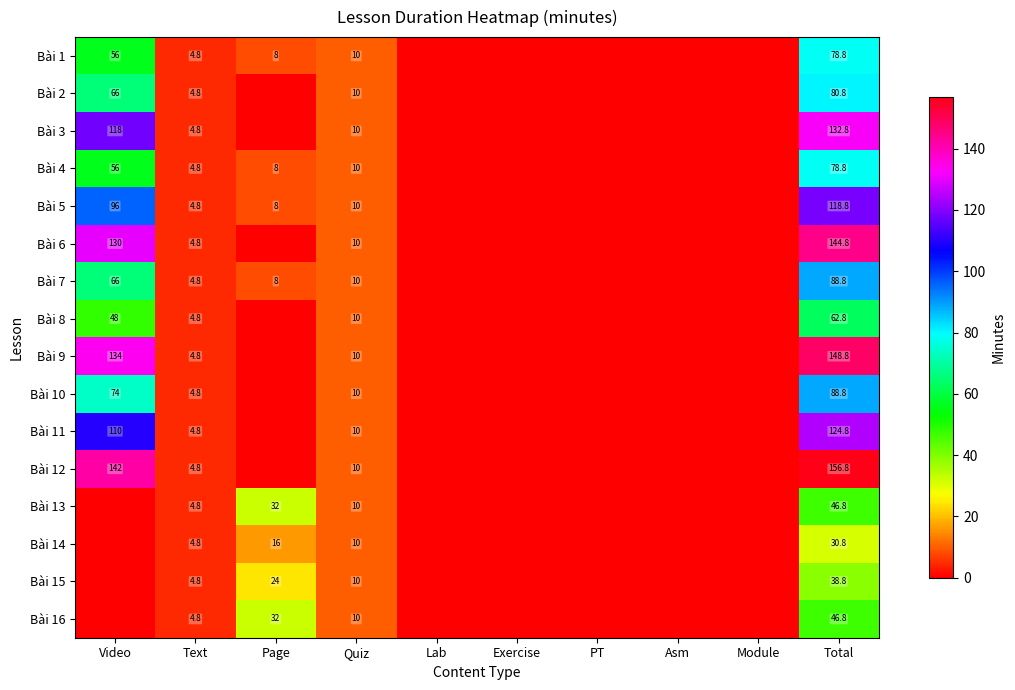

What is the difference between the highest and lowest values at Page?

32.0